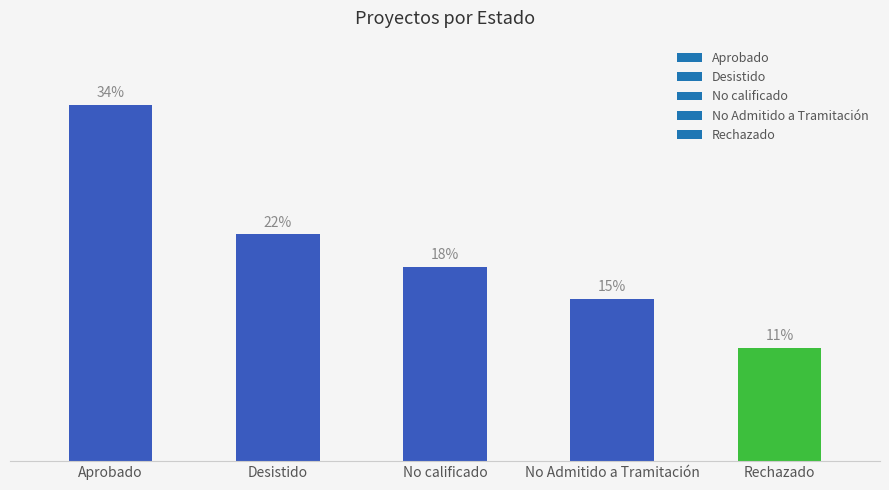

What is the change in value from Desistido to No calificado?

-2